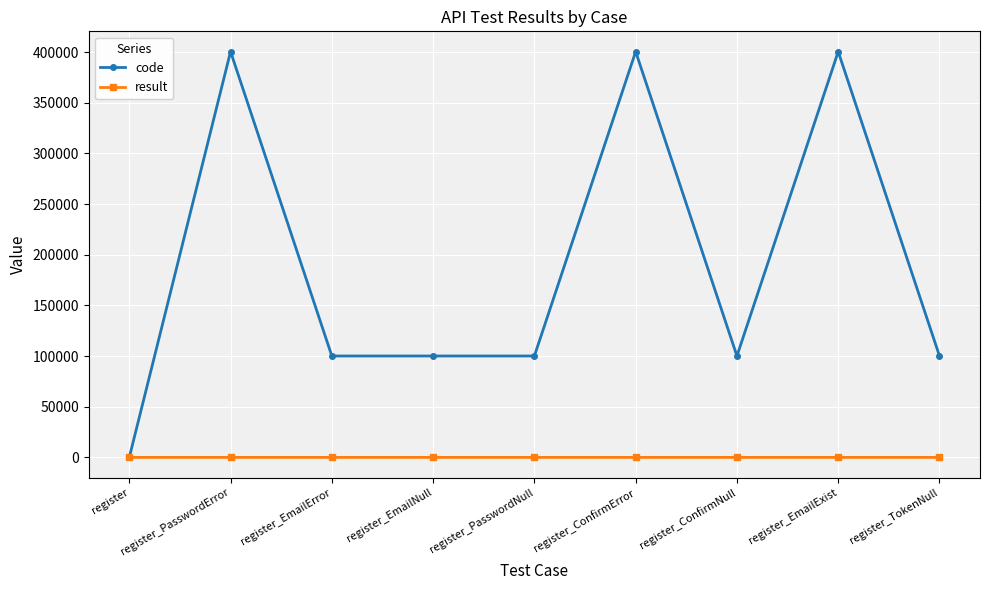

What is the maximum value shown in the chart?

400503